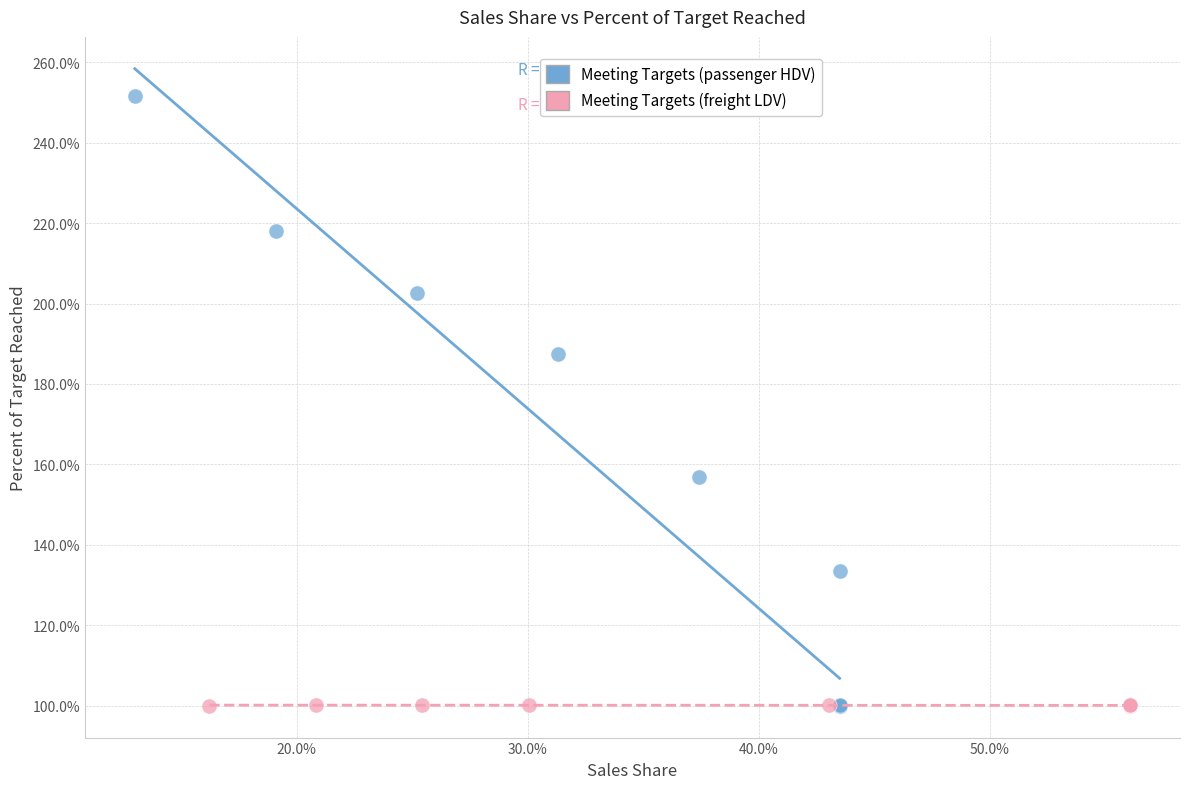

Which series contains the highest Y value?

Meeting Targets (passenger HDV)